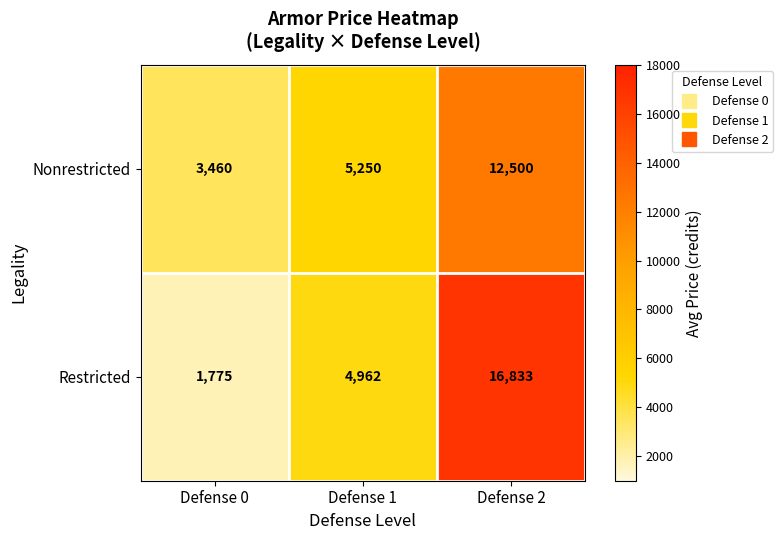

What is the difference between the Restricted values at Defense 0 and Defense 2?

15058